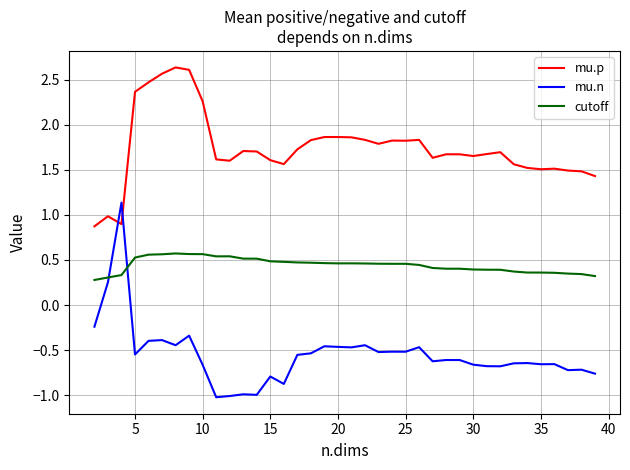

At how many categories does at least one series exceed 0?

38